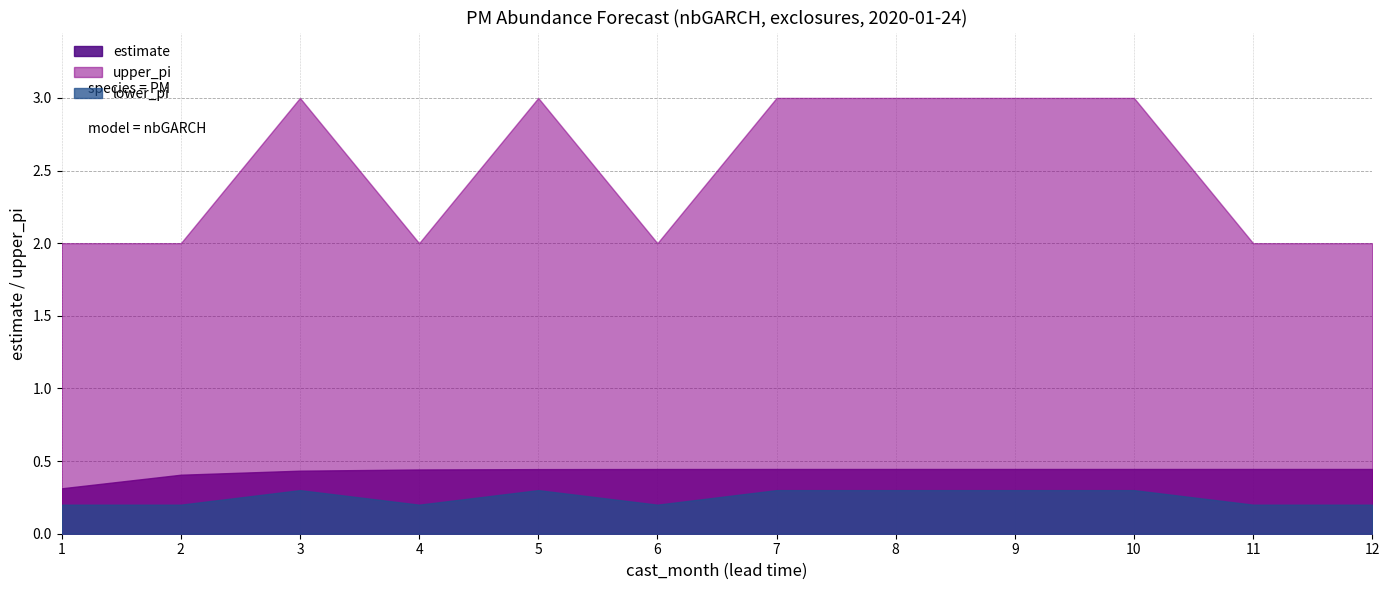

At 10, list the series in order from smallest to largest.

lower_pi, estimate, upper_pi